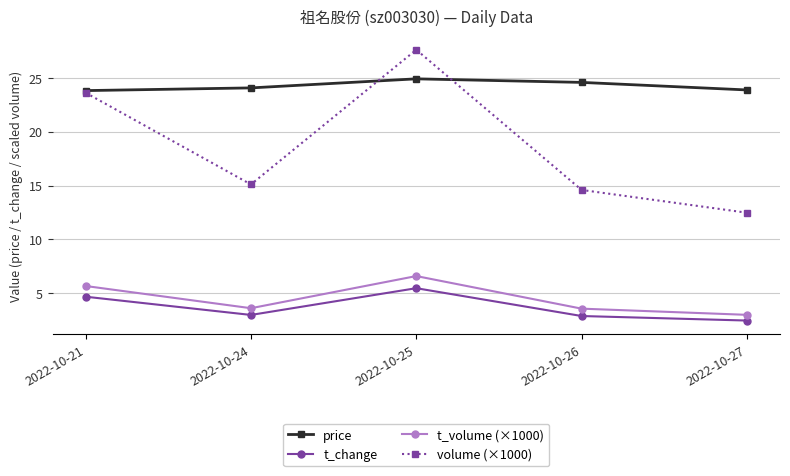

Count the t_change values in the range 2 to 4.

3